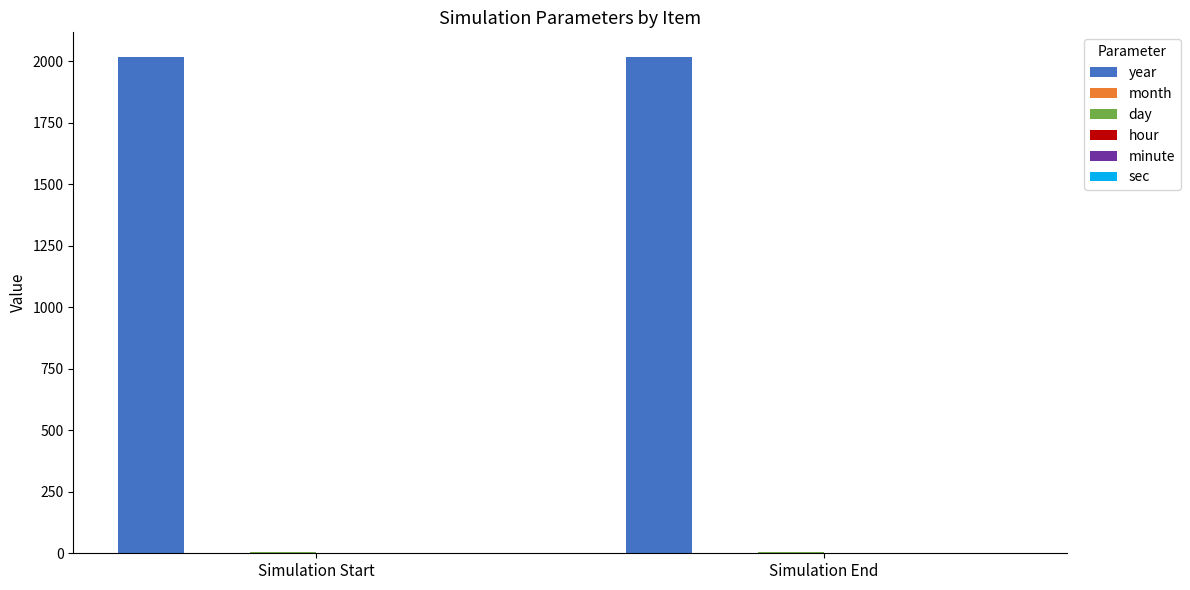

What is the maximum value shown in the chart?

2016